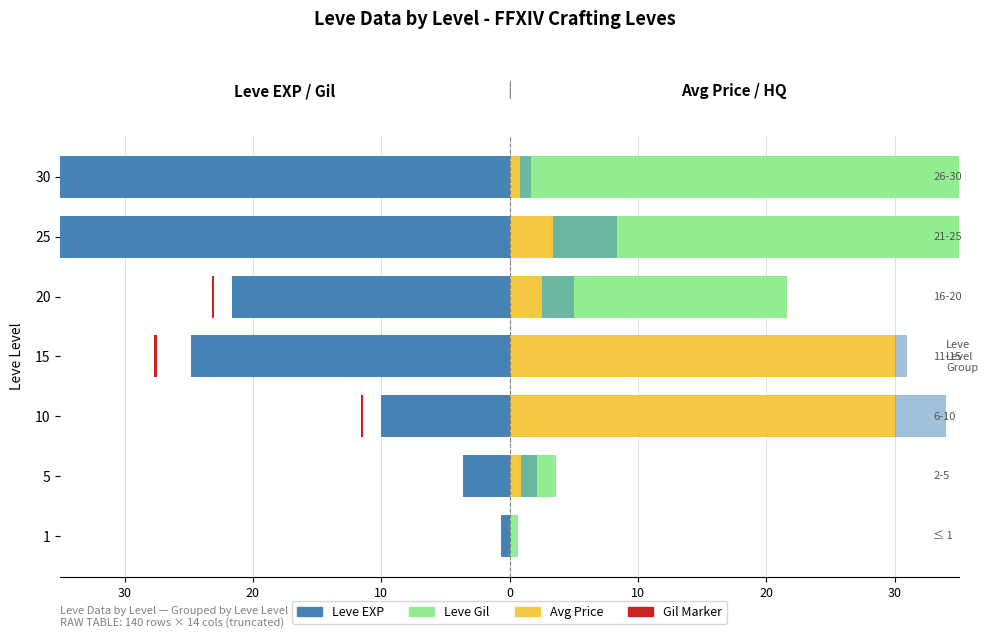

Are the bars horizontal?

Yes